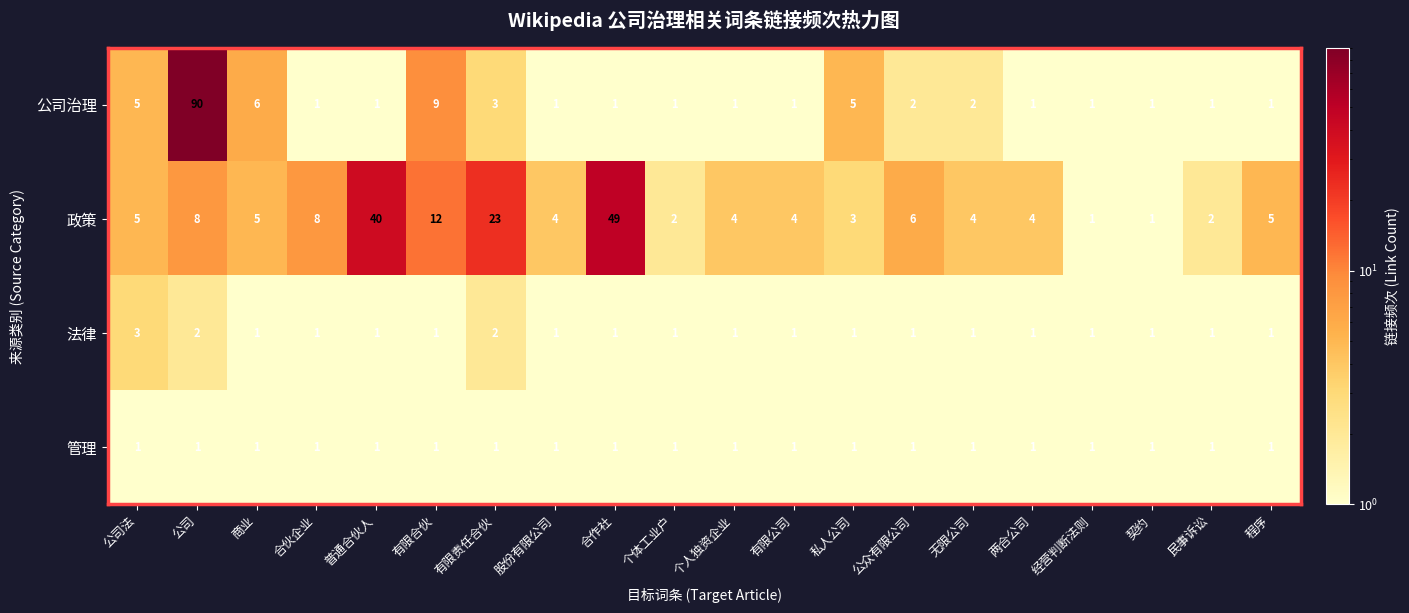

What value does the 政策 series have at 有限责任合伙?

23